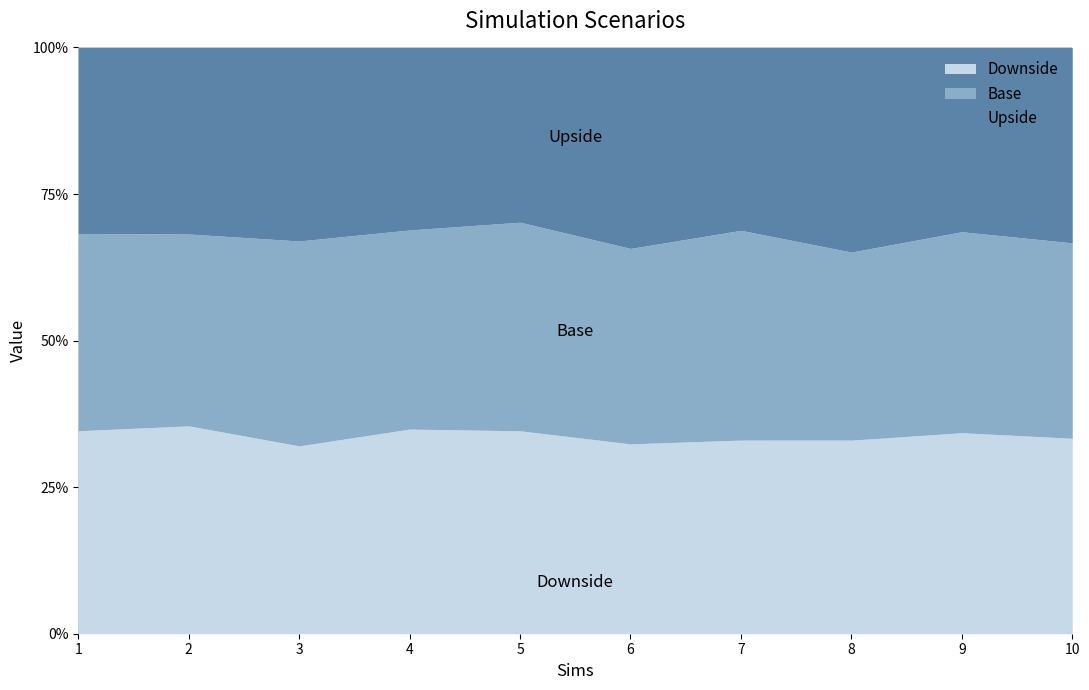

What are all the series names shown in the legend?

Downside, Base, Upside